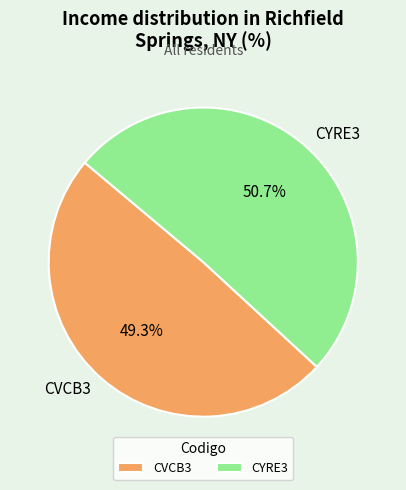

Between CVCB3 and CYRE3, which is larger?

CYRE3